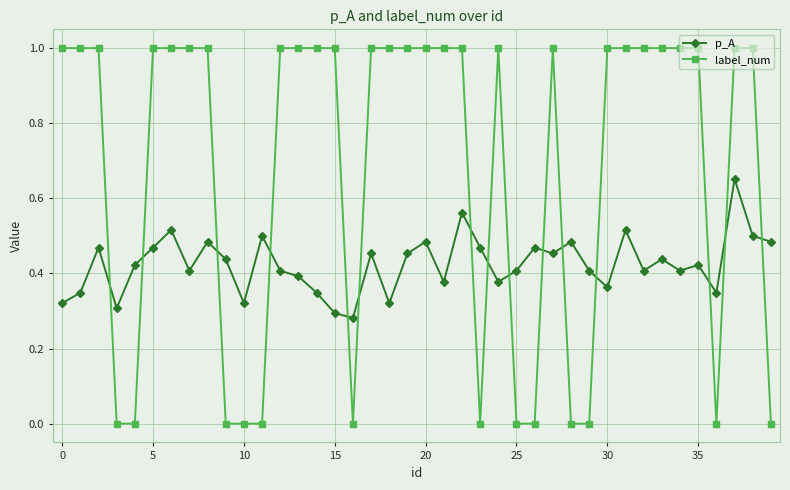

Rank the series by their average value, from lowest to highest.

p_A, label_num